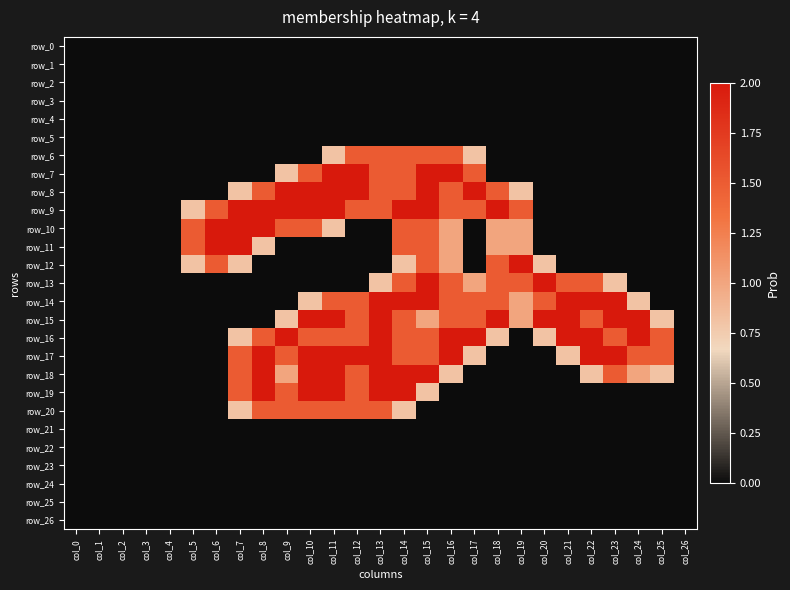

What is the sum of all row_7 values?

14.8